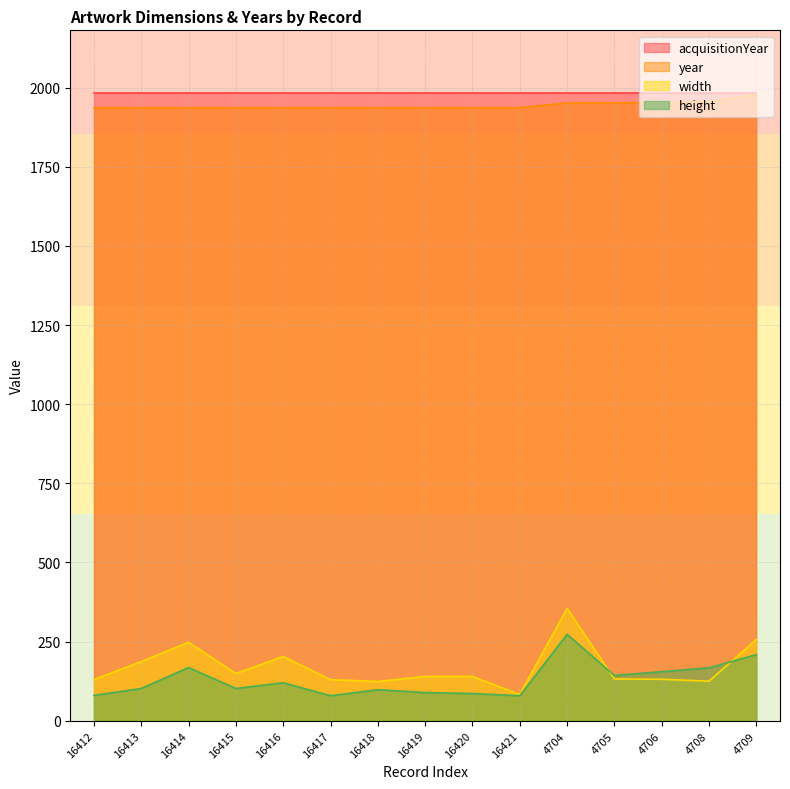

True or false: width and year cross at least once.

False